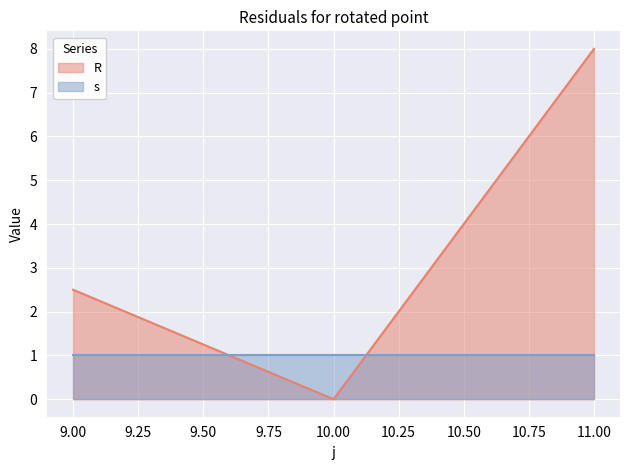

Read the value at 9.

2.5